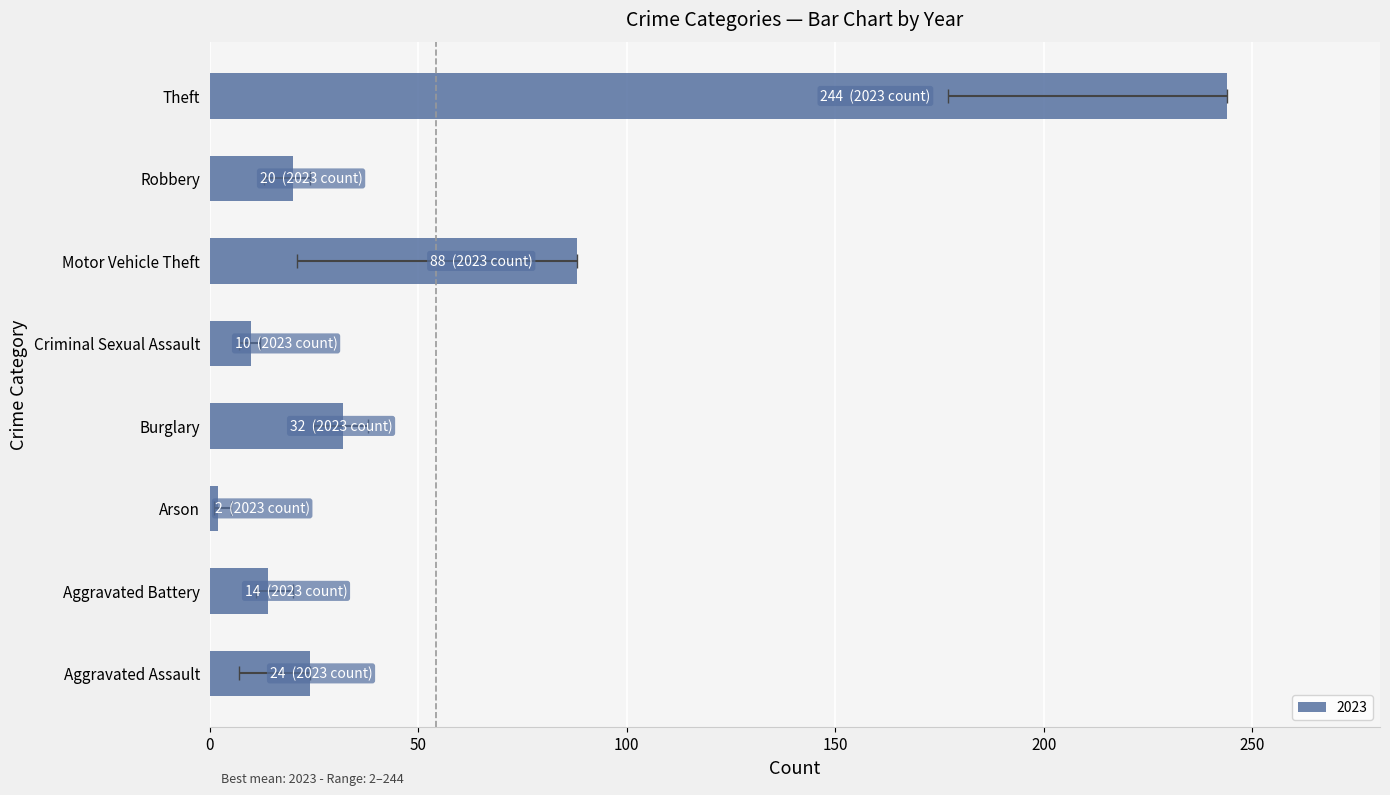

How many values in the 2017 series exceed 24?

3